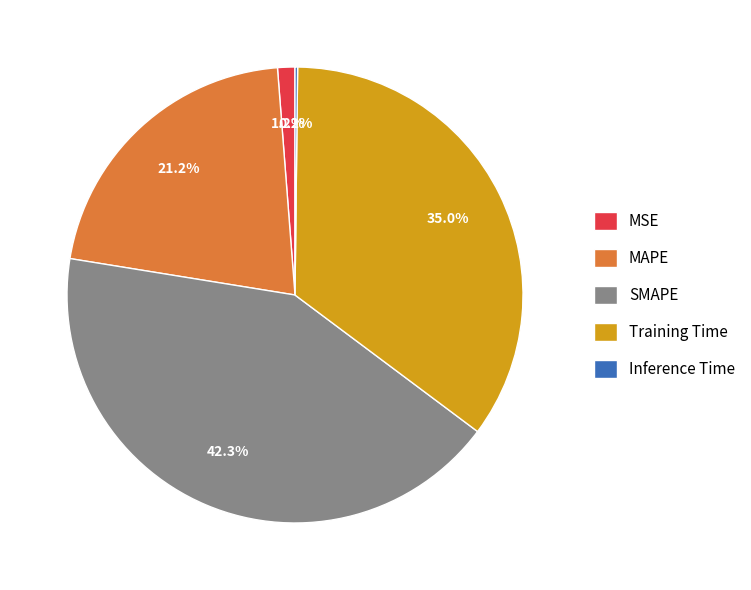

Between MAPE and MSE, which is larger?

MAPE